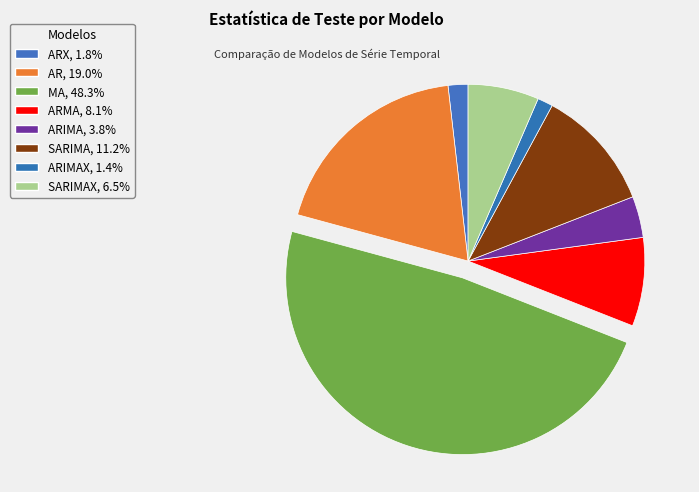

Rank the categories by value from lowest to highest.

ARIMAX, ARX, ARIMA, SARIMAX, ARMA, SARIMA, AR, MA